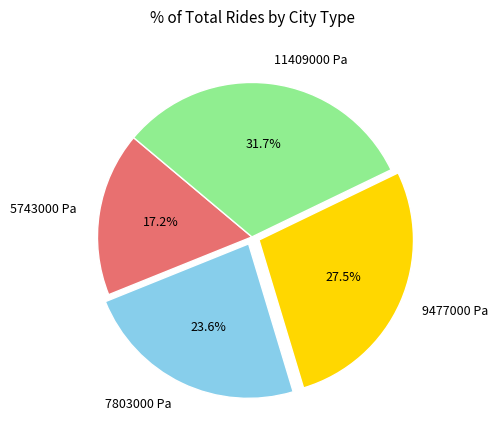

To the nearest percent, what percentage of the pie is 11409000 Pa?

32%